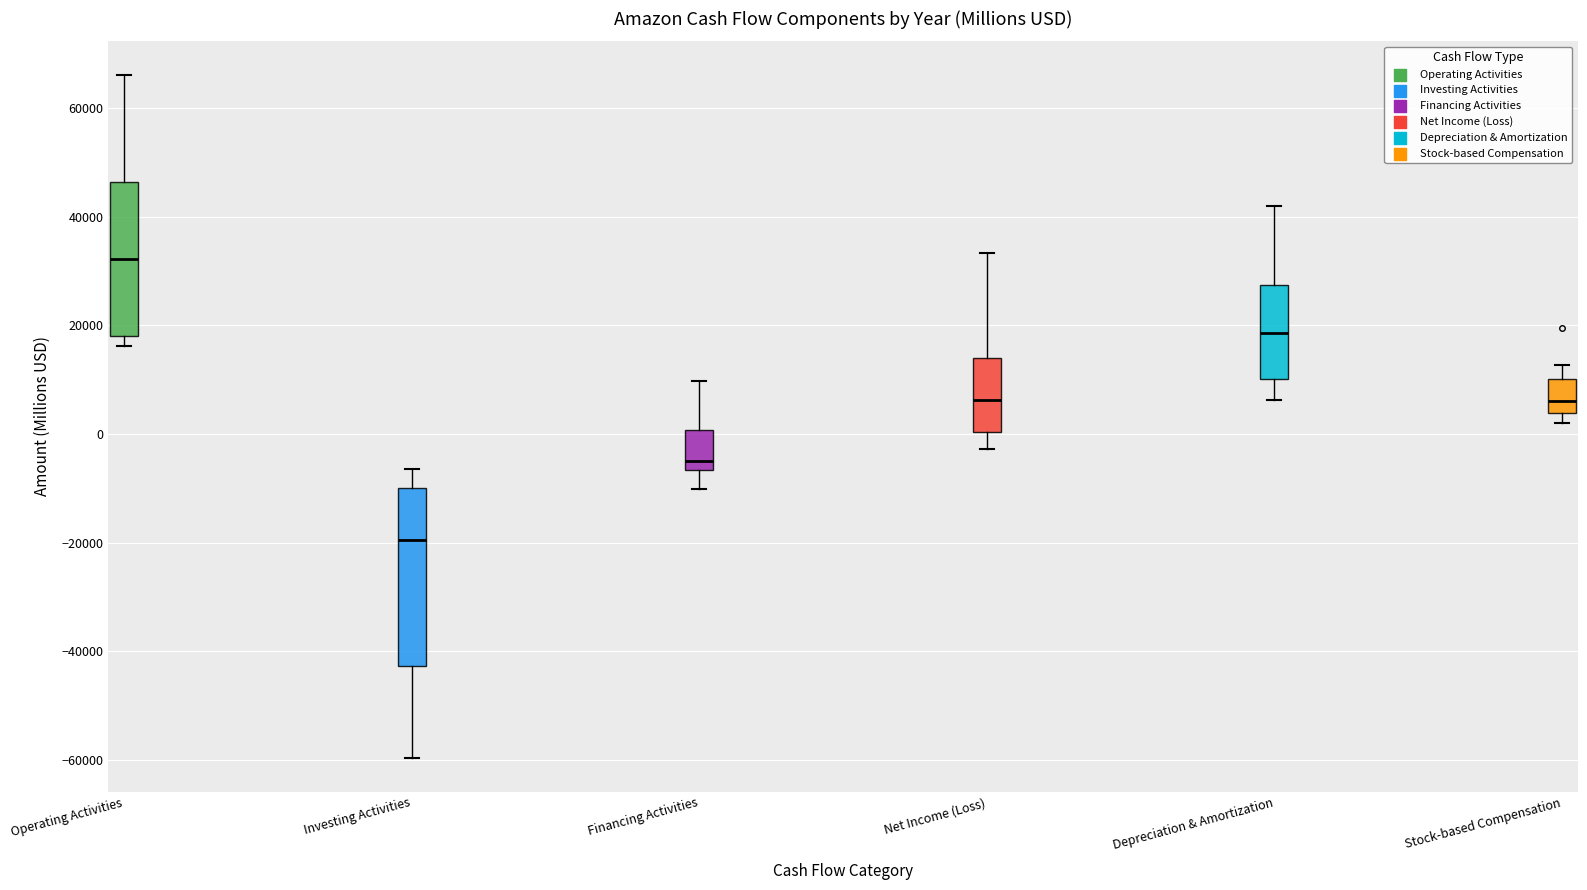

Which box's median line is the highest?

Operating Activities